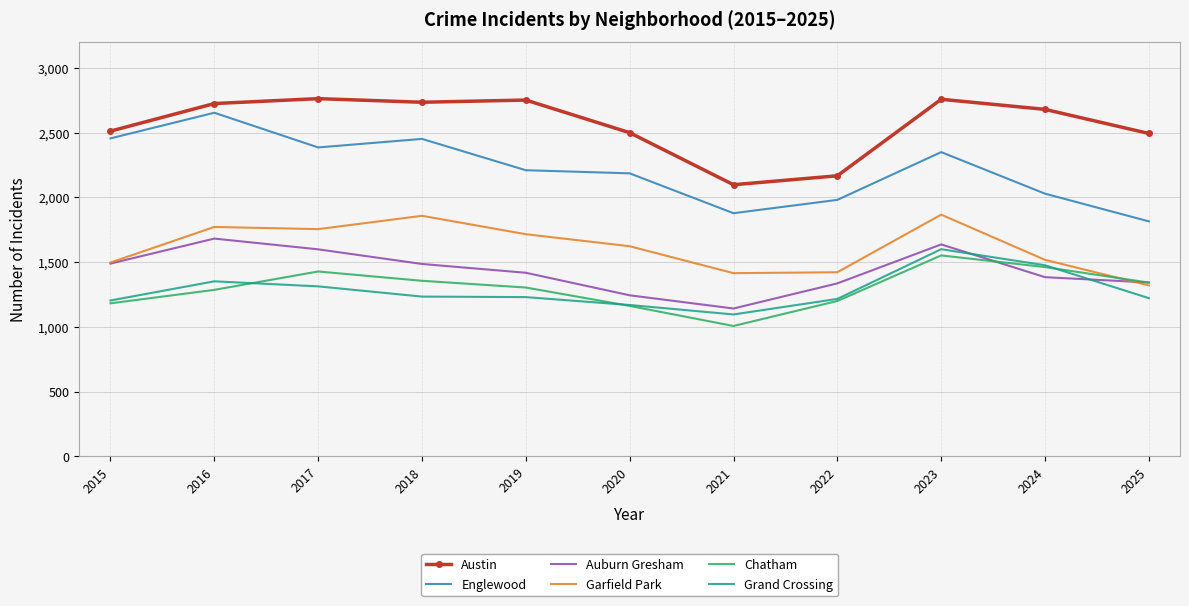

The Austin series shows 3592 at 2021. True or false?

False